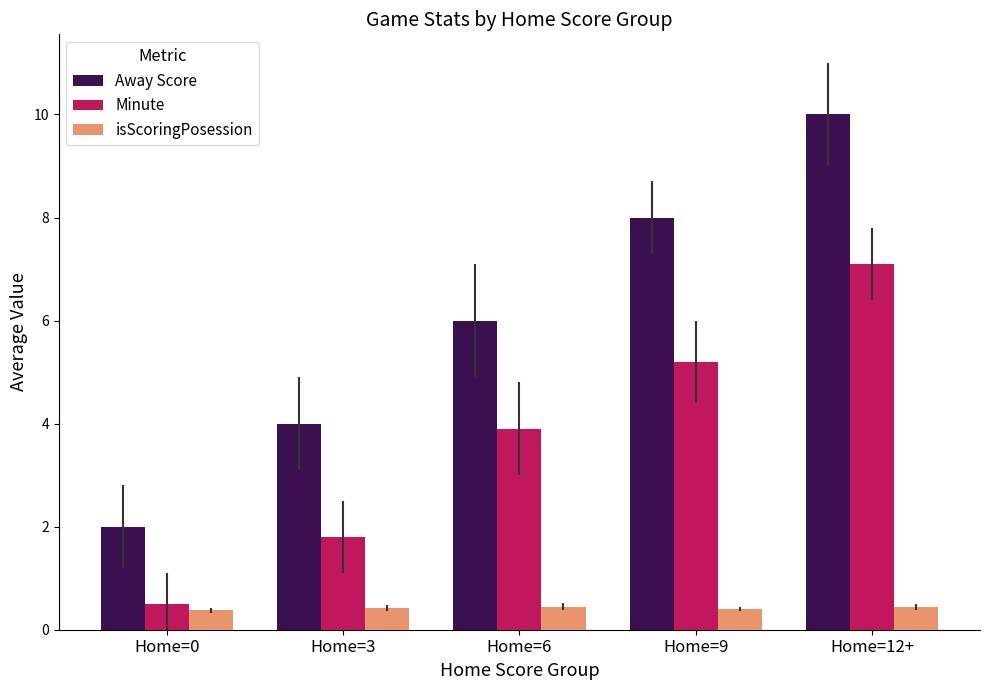

Which series has the widest spread of values?

Away Score